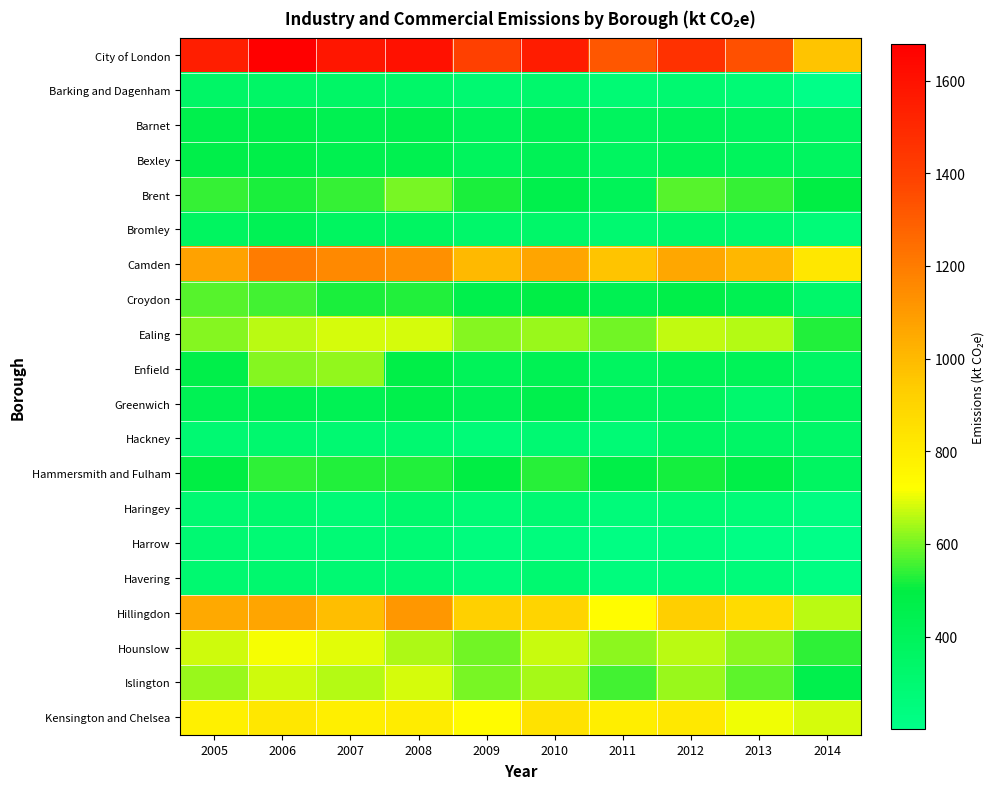

Which series has the widest spread of values?

City of London